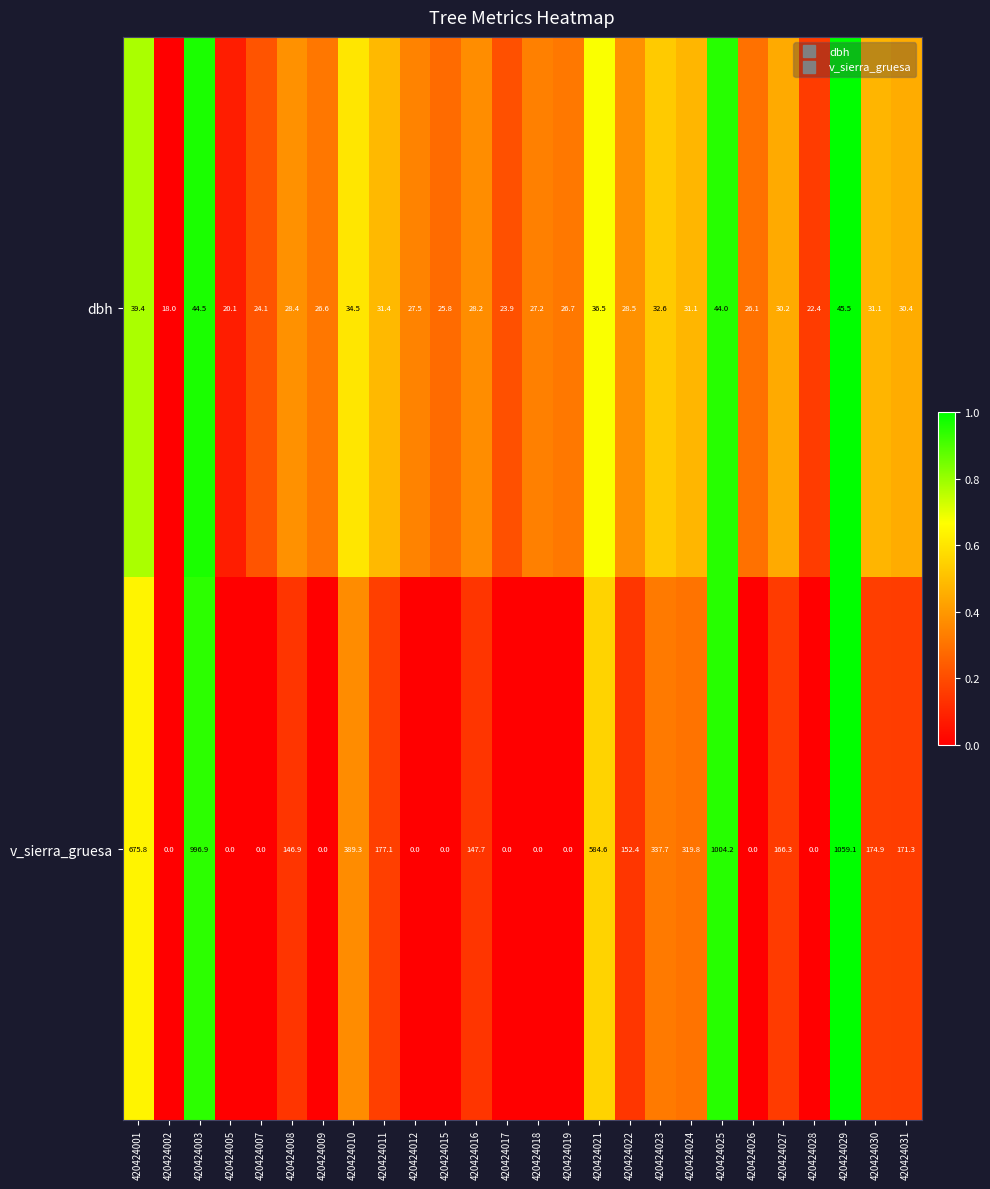

Rank the series at 420424005 from lowest to highest value.

v_sierra_gruesa, dbh